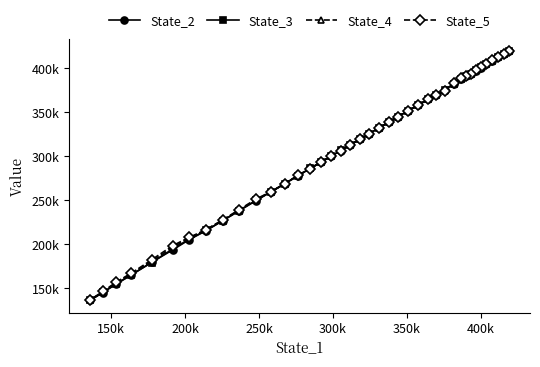

What is the highest value of the State_2 series?

419134.6